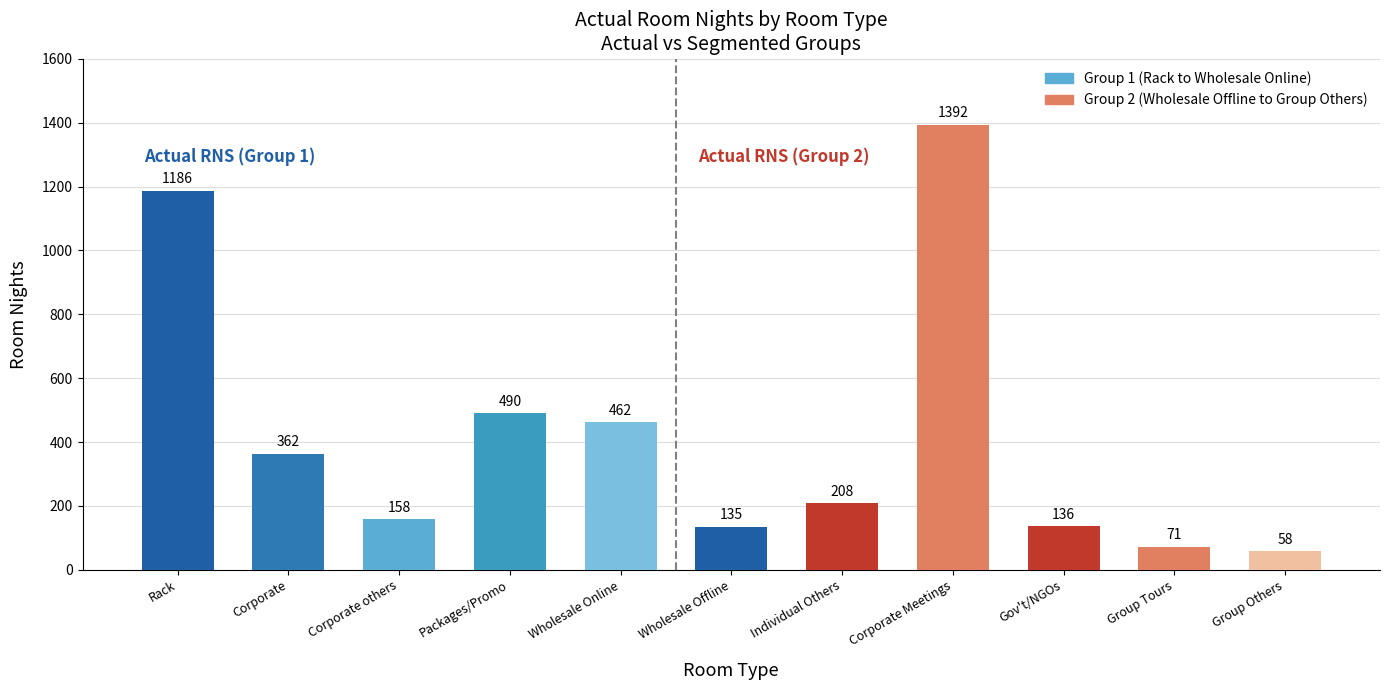

Rank the categories by value from highest to lowest.

Corporate Meetings, Rack, Packages/Promo, Wholesale Online, Corporate, Individual Others, Corporate others, Gov't/NGOs, Wholesale Offline, Group Tours, Group Others